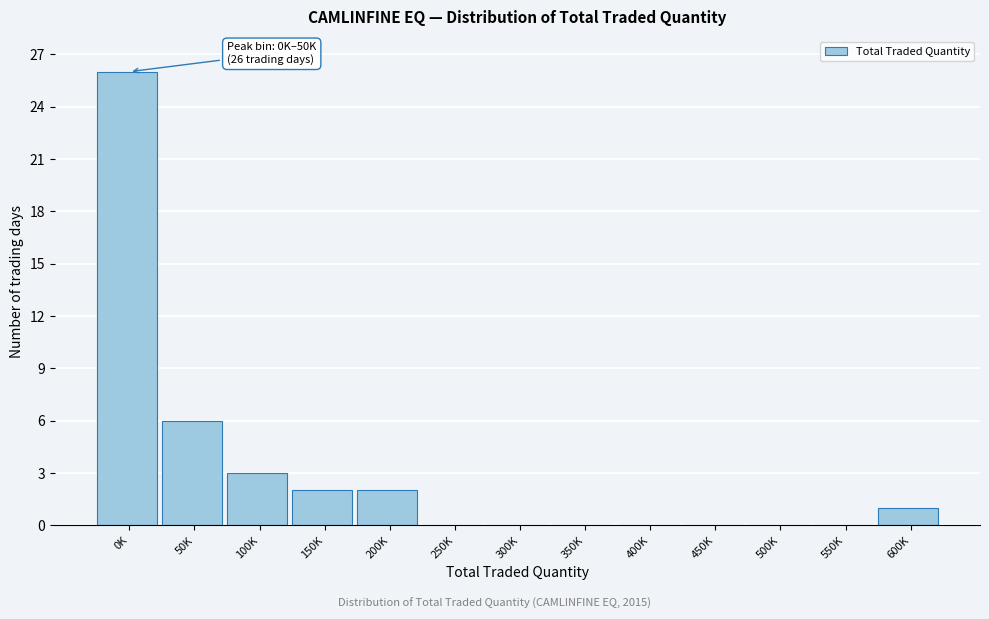

Reading left to right, extract all data points from this chart.

0K=26	50K=6	100K=3	150K=2	200K=2	250K=0	300K=0	350K=0	400K=0	450K=0	500K=0	550K=0	600K=1